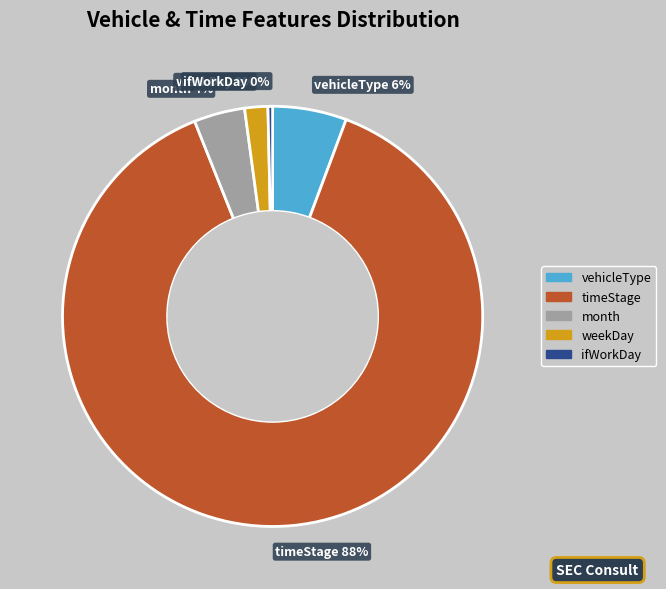

Which has a higher value, weekDay 2% or month 4%?

month 4%